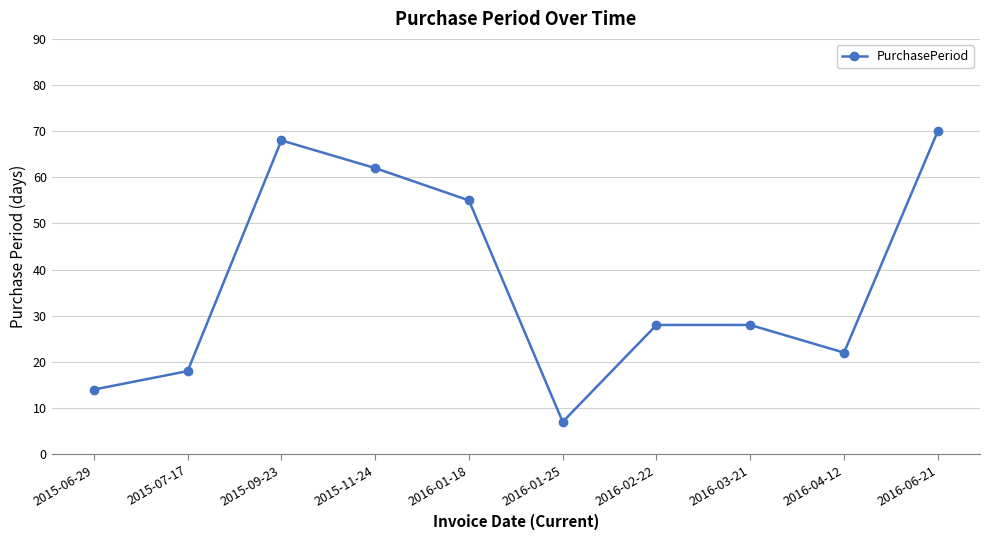

What is the minimum value shown in the chart?

7